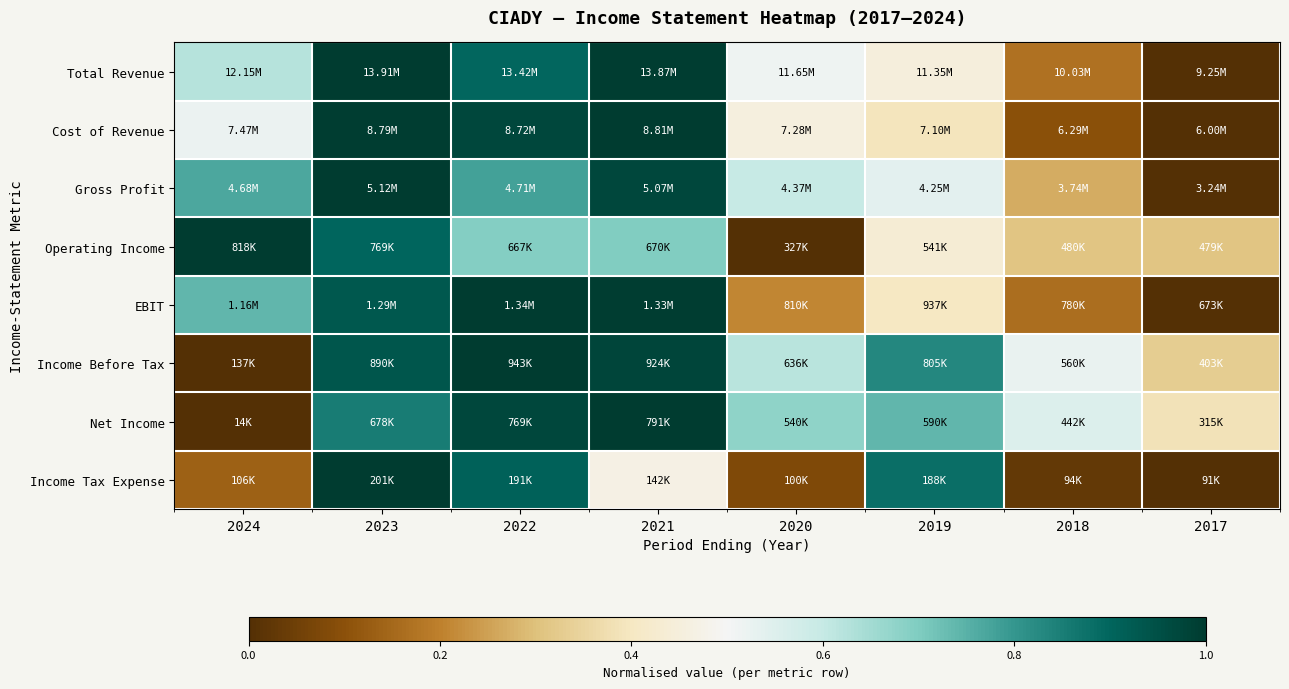

Count the number of data series in this chart.

8